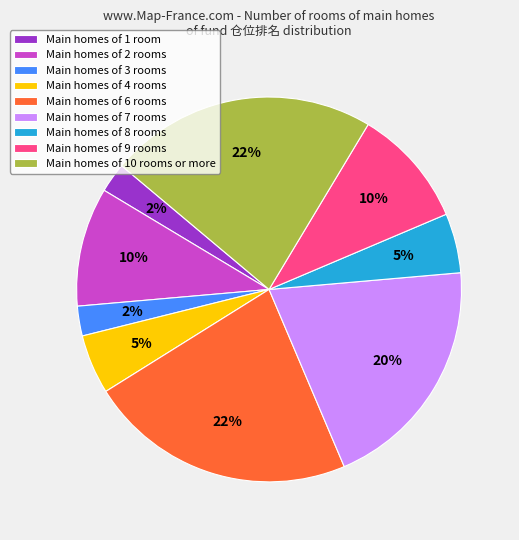

Do Main homes of 3 rooms and Main homes of 6 rooms together represent more than half of the pie?

No